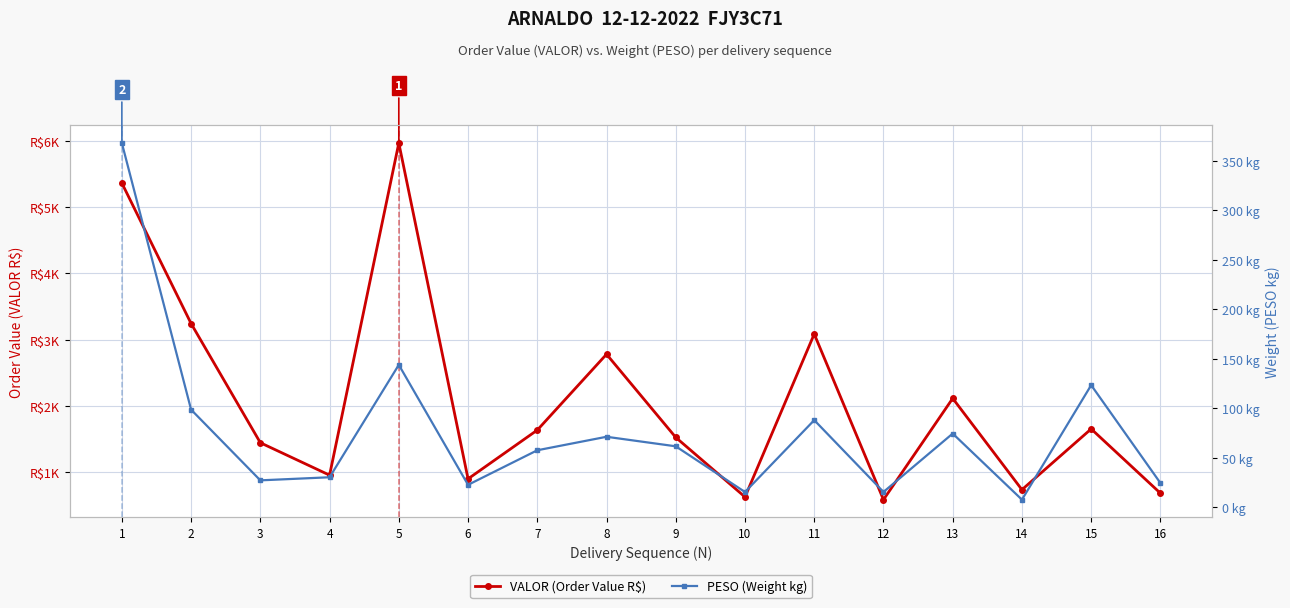

True or false: PESO (Weight kg) and VALOR (Order Value R$) cross at least once.

False